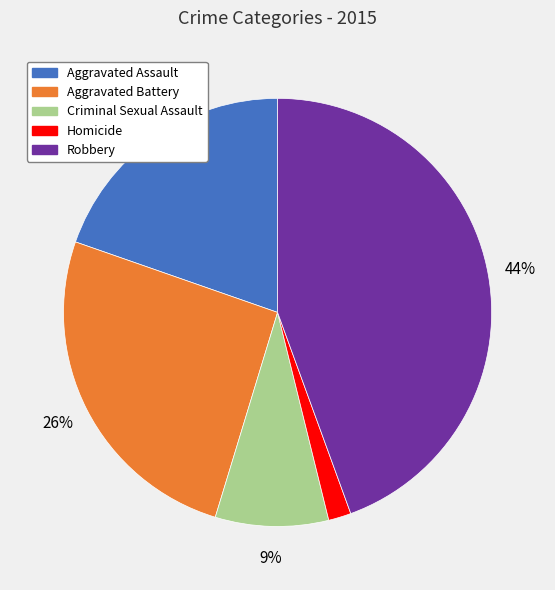

Combined, do Aggravated Battery and Criminal Sexual Assault account for over 50%?

No